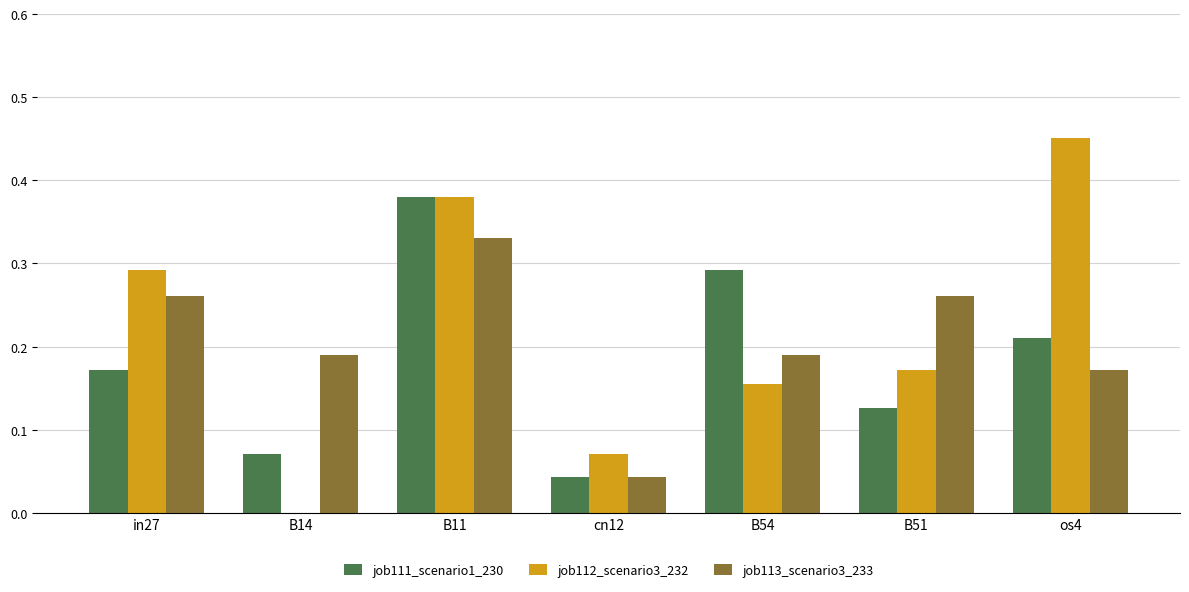

Between B11 and os4, which series saw the biggest shift?

job111_scenario1_230